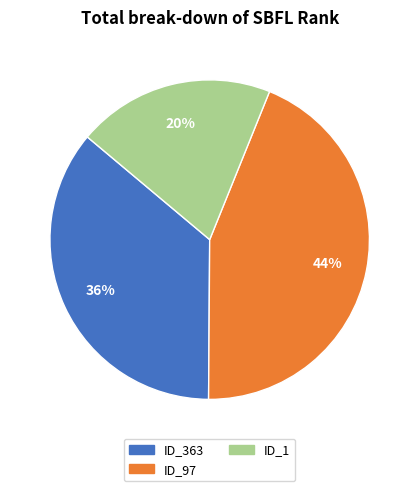

Which has a higher value, ID_97 or ID_1?

ID_97